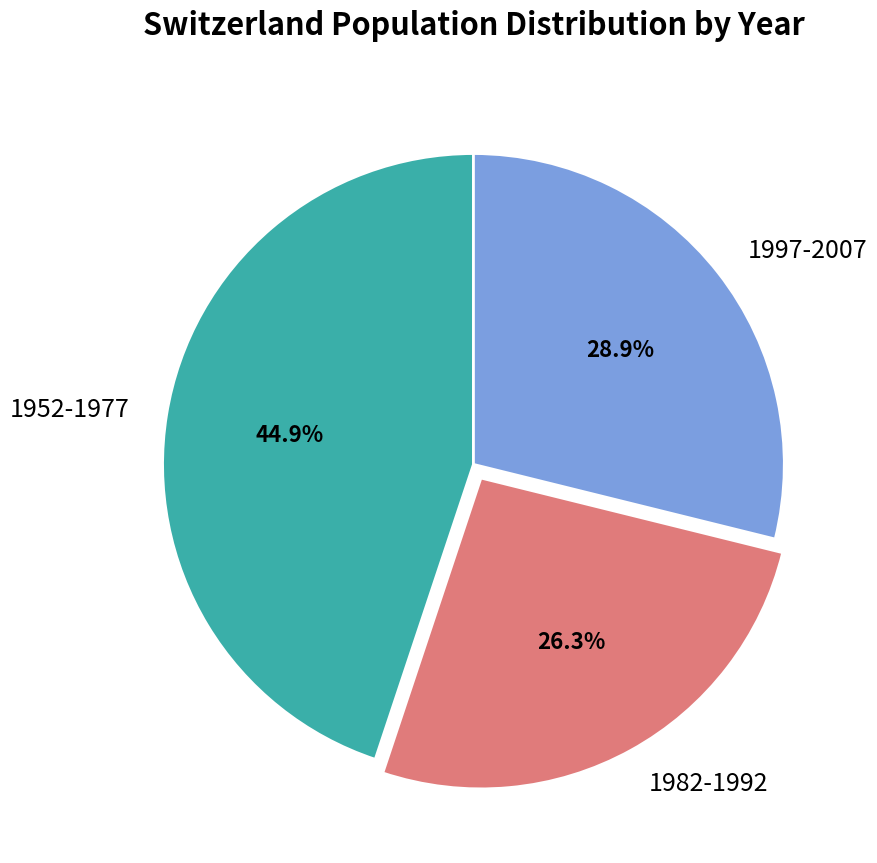

Count the number of slices in the pie.

3